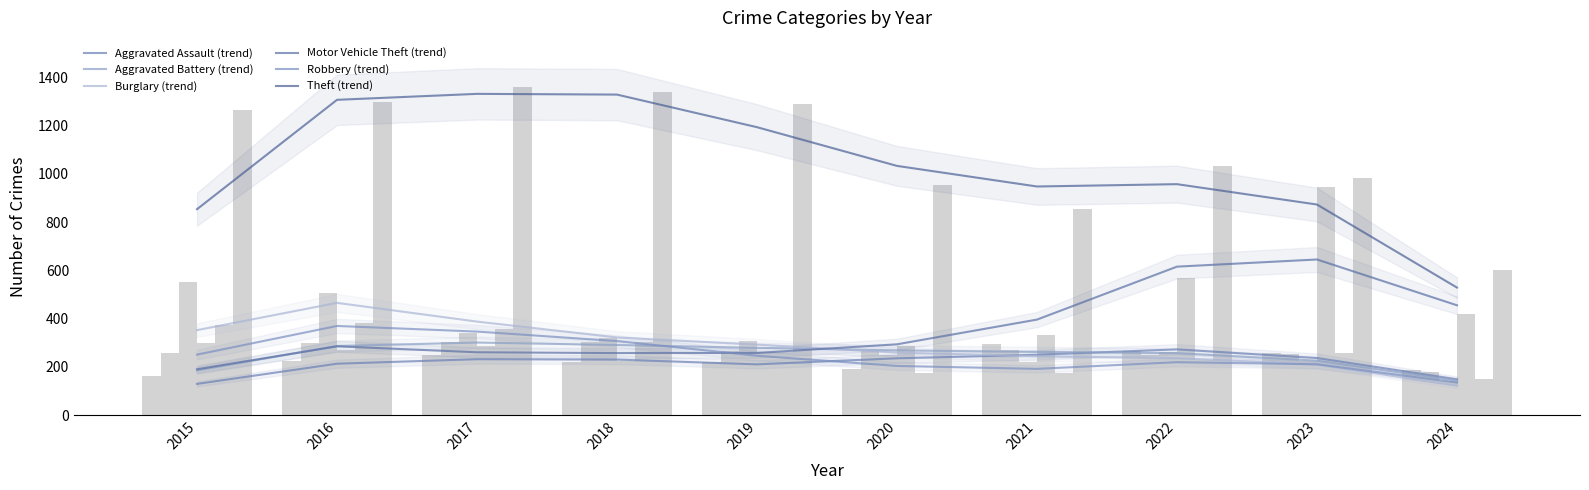

What is the difference between the Robbery values at 2022 and 2020?

53